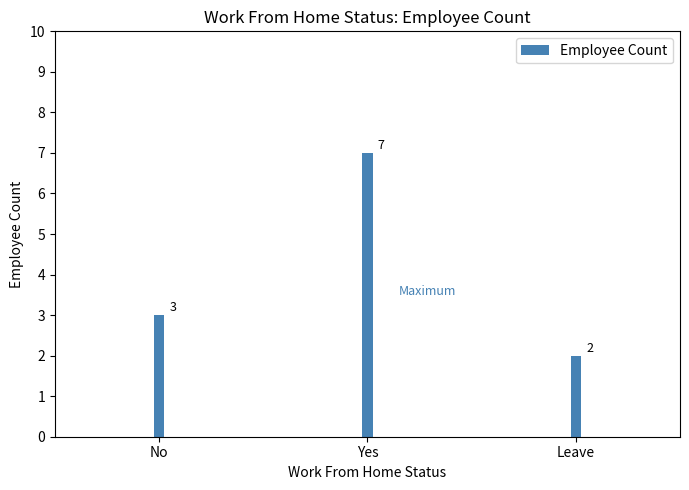

How many distinct data groups are displayed?

1